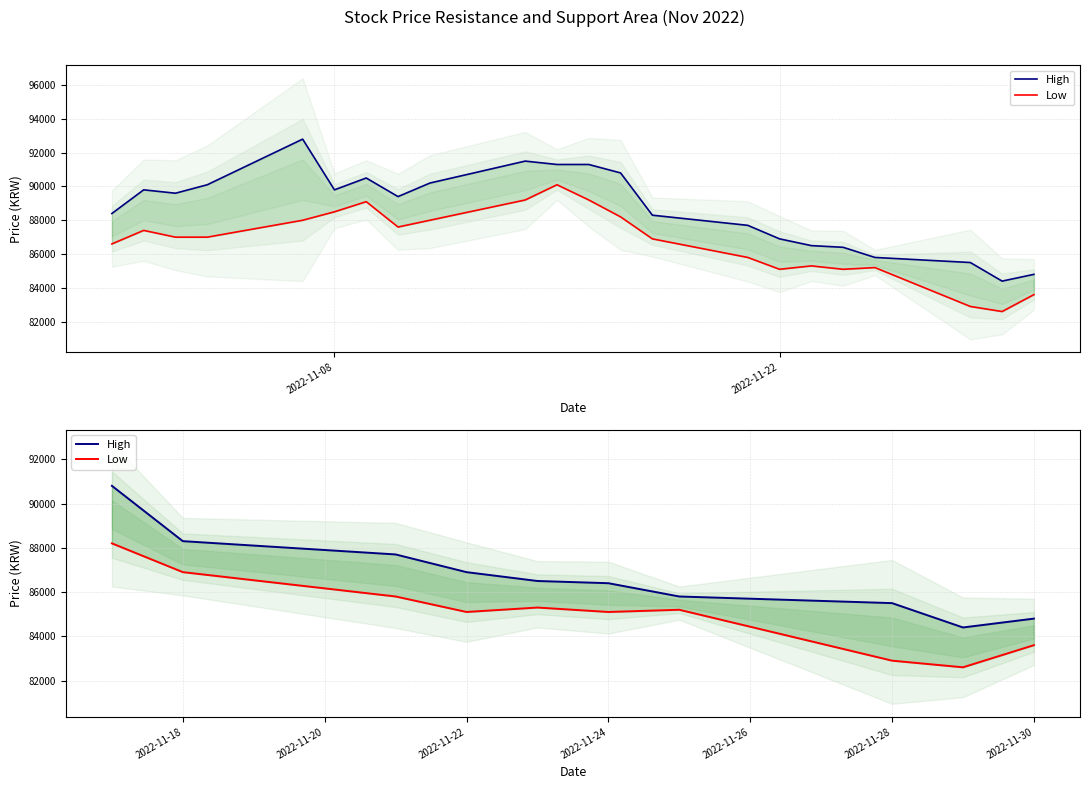

What is the difference between the maximum and minimum values in the Low series?

5600